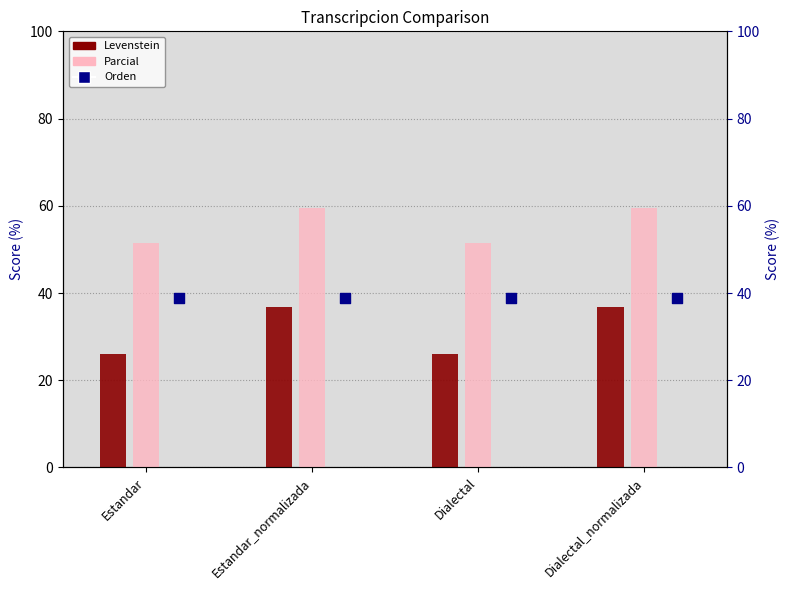

At how many categories does at least one series exceed 46?

4